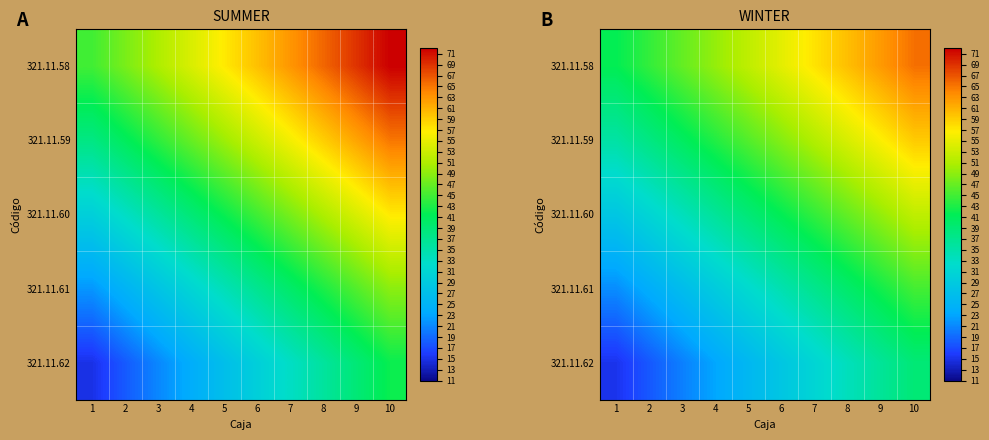

Rank the series by their average value, from highest to lowest.

321.11.58, 321.11.59, 321.11.60, 321.11.61, 321.11.62